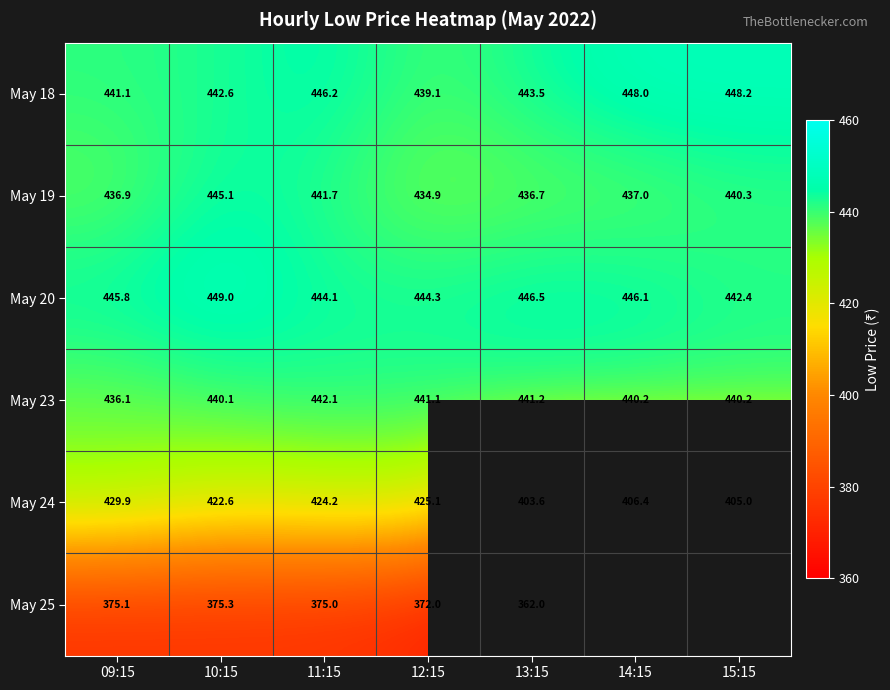

Is the value of May 20 at 15:15 greater than the value of May 24 at 13:15?

Yes